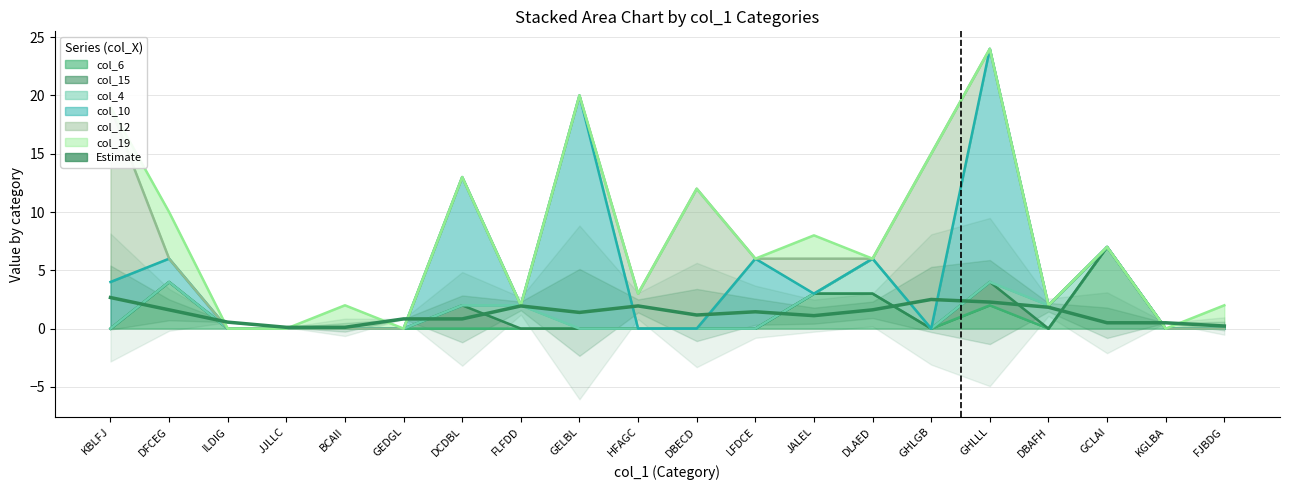

Which category has the highest value across all series?

KBLFJ